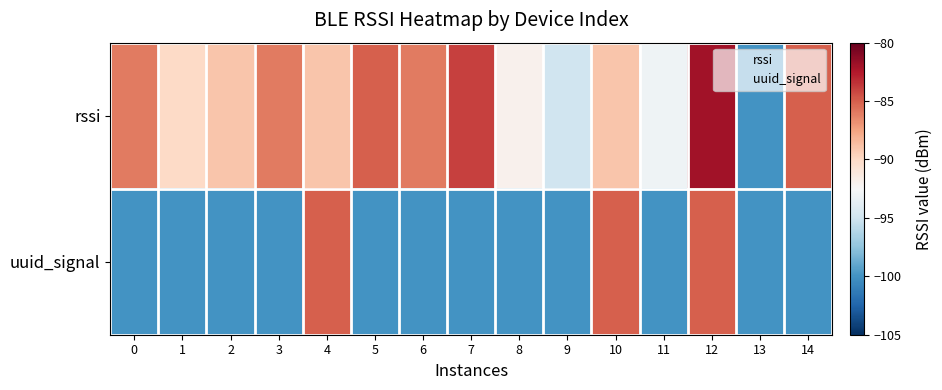

Rank the series by their maximum value, from highest to lowest.

rssi, uuid_signal